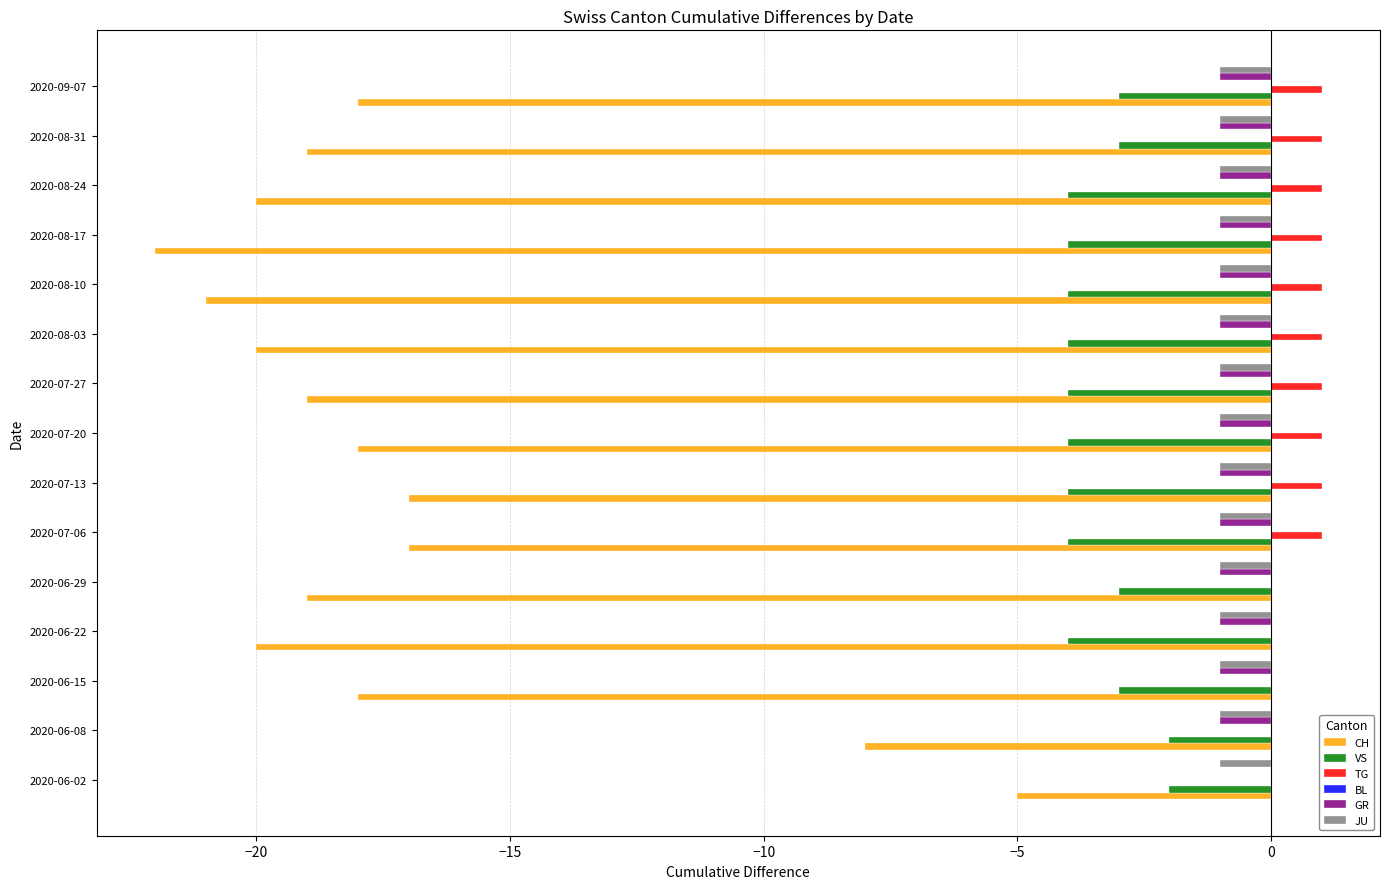

Is it true that VS equals -3 at 2020-06-15?

True